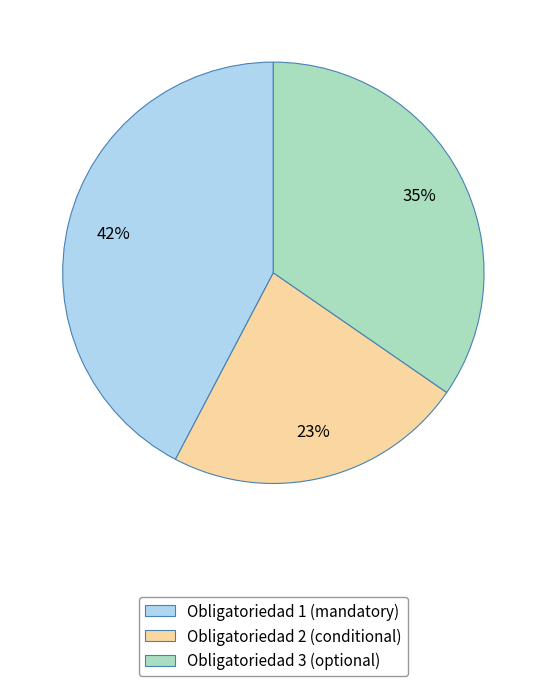

How many segments does this pie chart have?

3